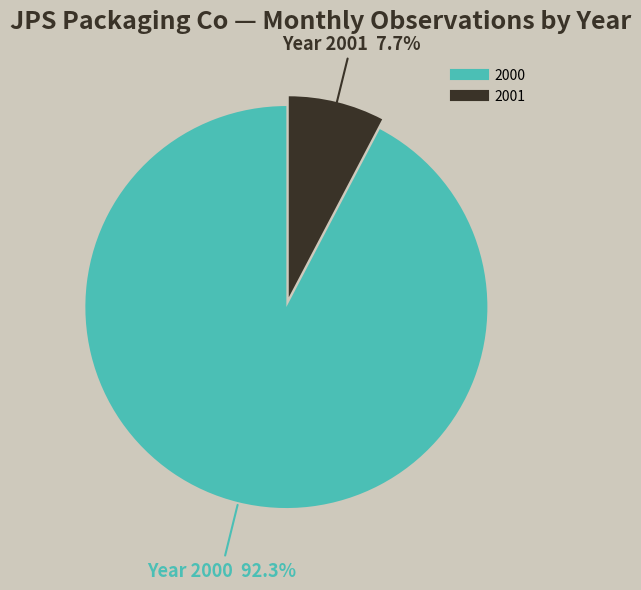

To the nearest percent, what is the difference between the 2000 and 2001 slice percentages?

85%